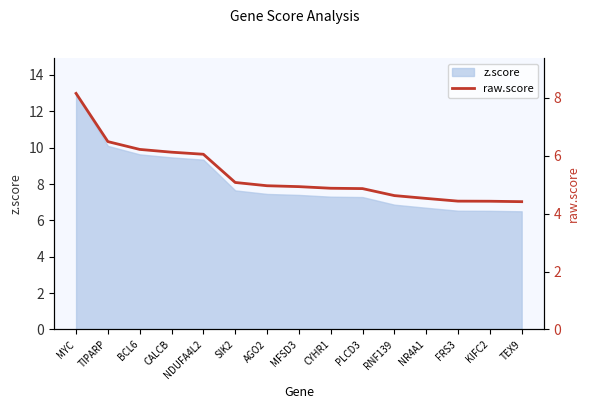

Approximately how many times larger is the value at NR4A1 compared to CYHR1?

0.9